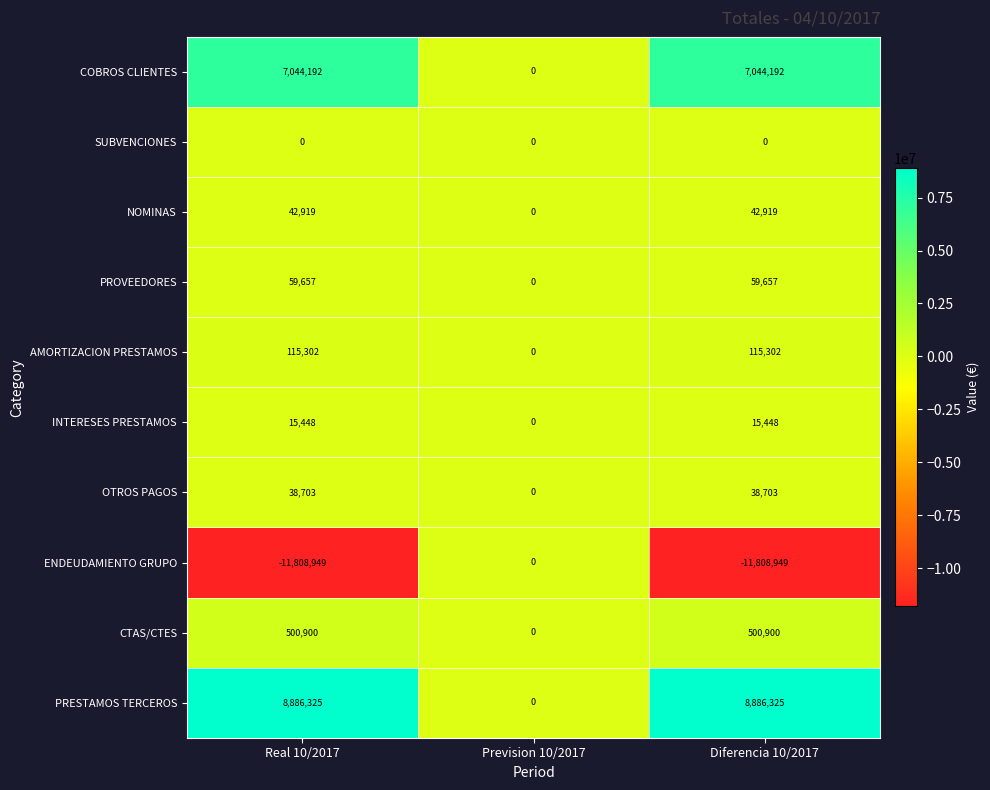

What is the spread (max minus min) of values at Diferencia 10/2017?

20695274